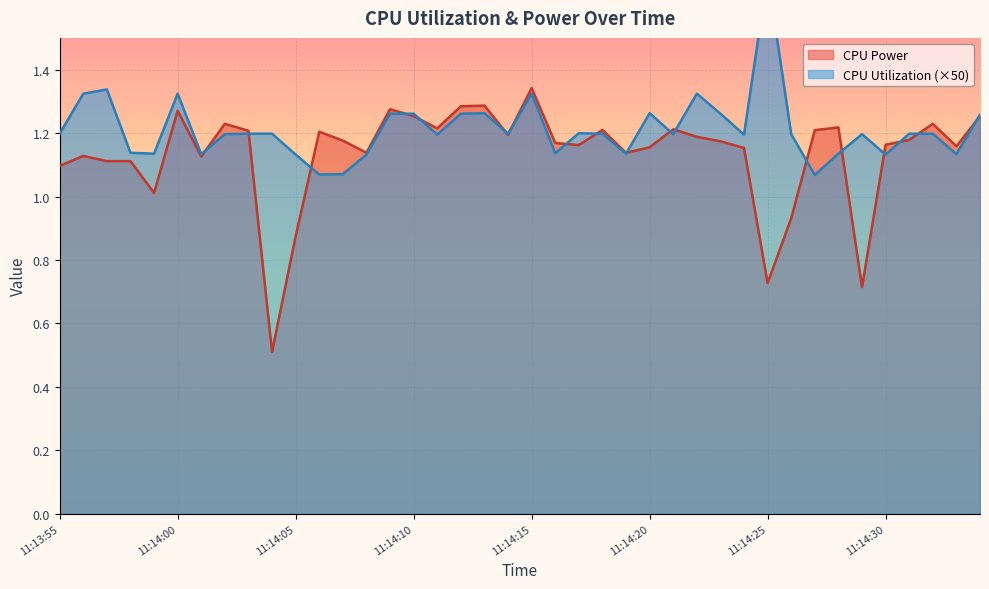

At which category is the sum across all series the highest?

11:14:15